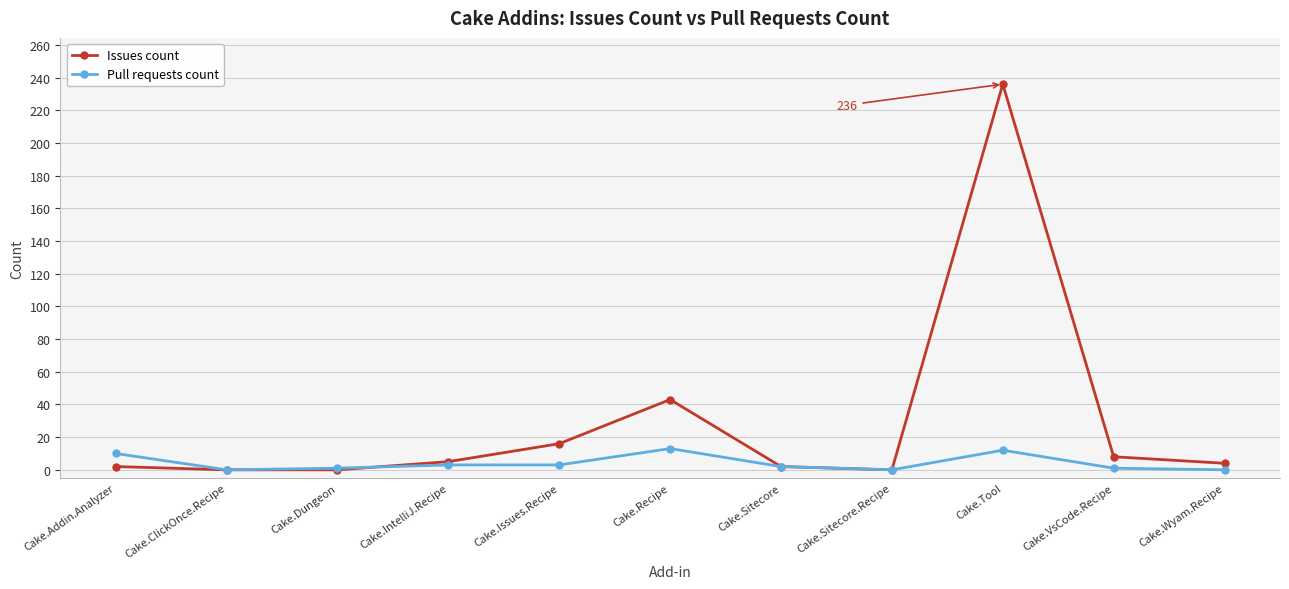

List the series in order of their peak value, highest first.

Issues count, Pull requests count